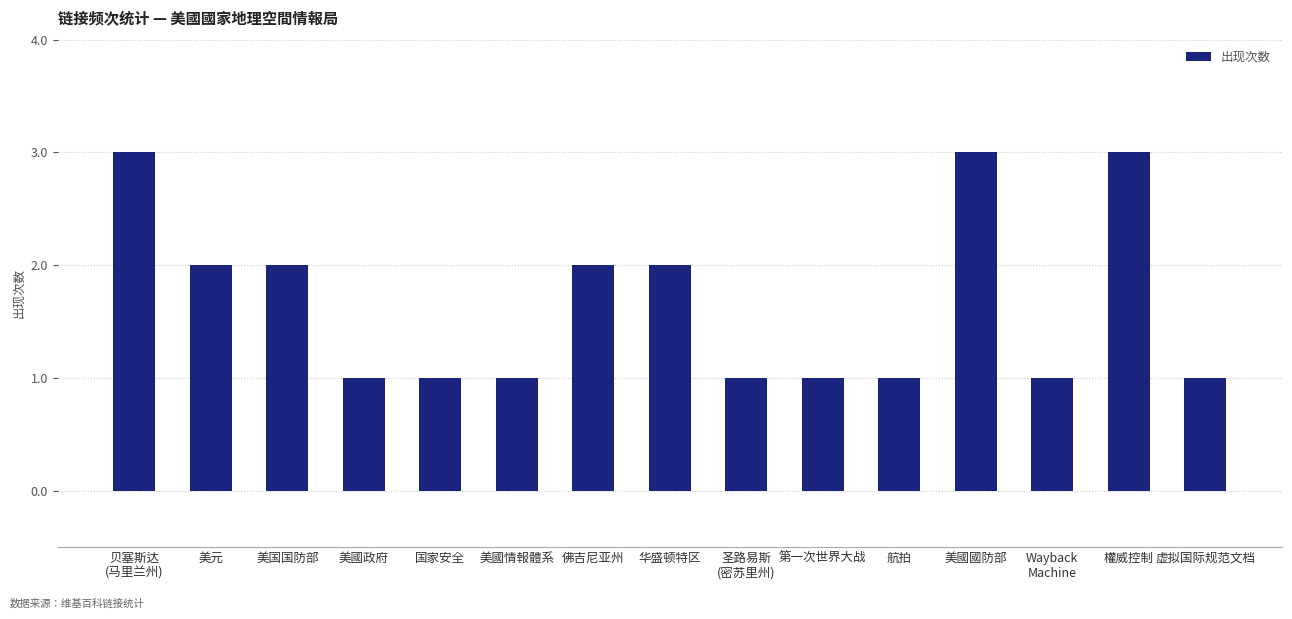

What position from the right is 圣路易斯
(密苏里州)?

7